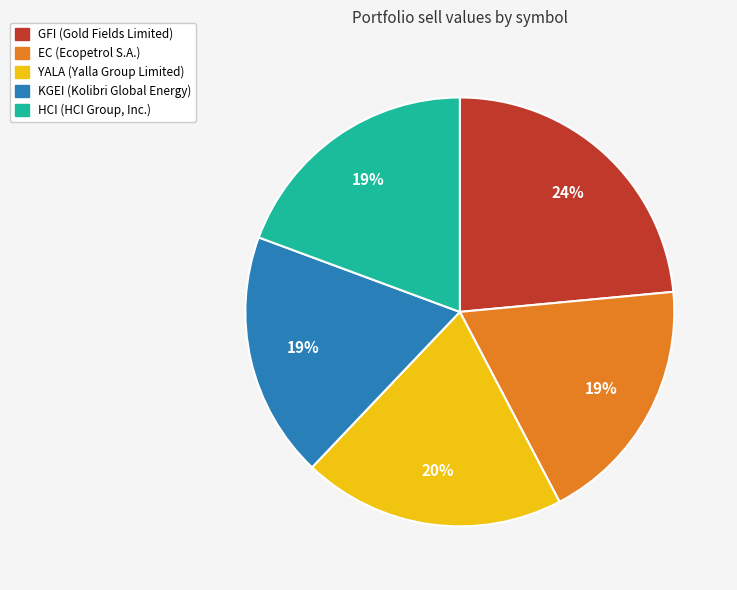

To the nearest percent, what is the difference between the KGEI and YALA slice percentages?

1%